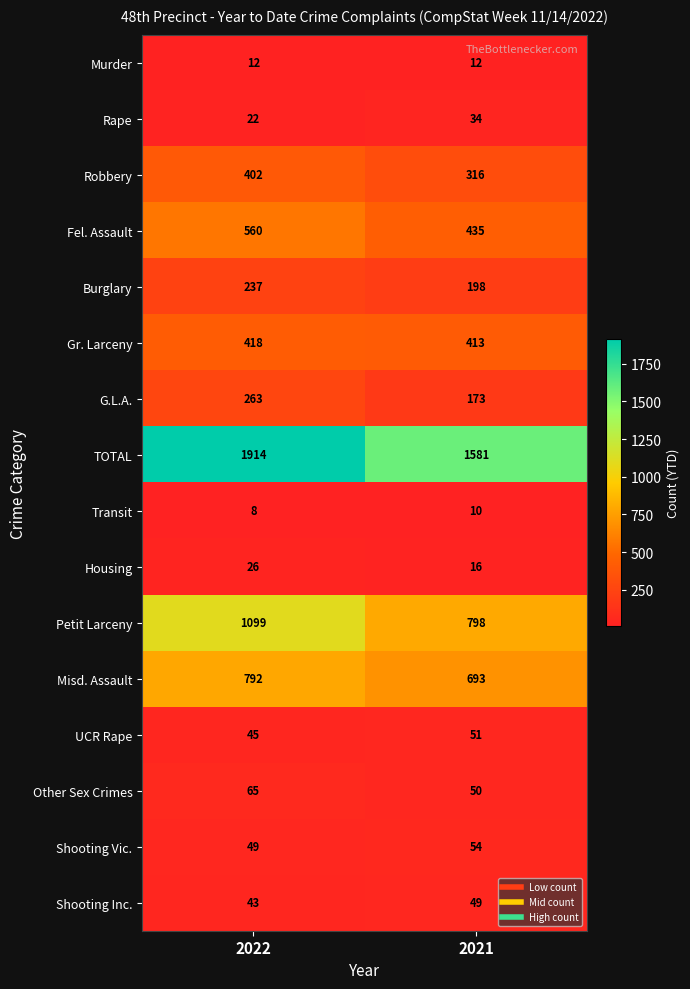

What is the average value of the TOTAL series?

1748